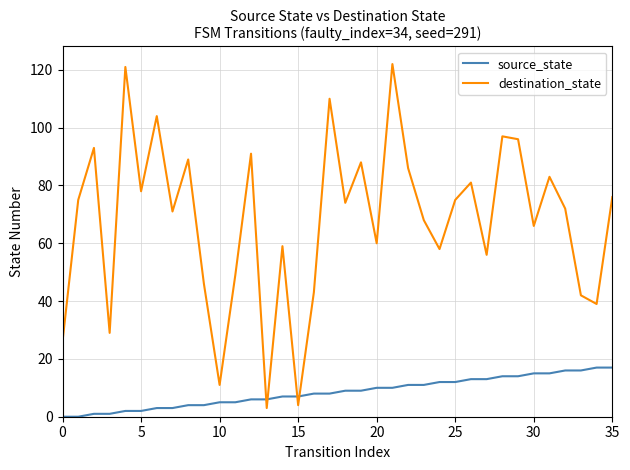

What is the maximum value for source_state?

17